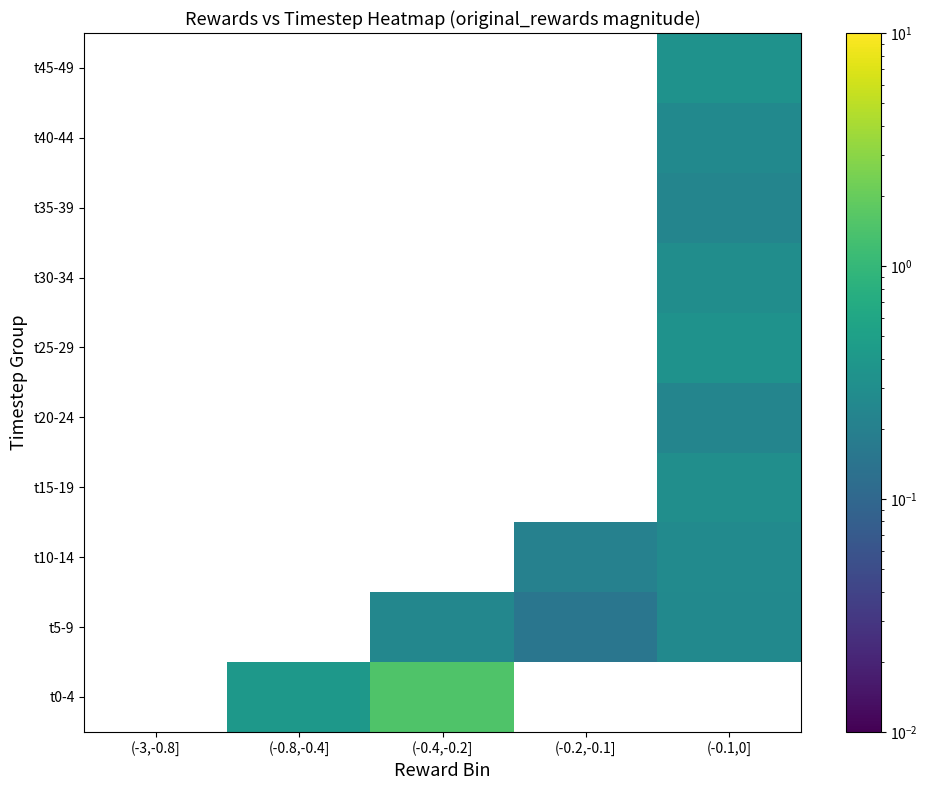

List the labels in order of t30-34 value, smallest first.

(-3,-0.8], (-0.8,-0.4], (-0.4,-0.2], (-0.2,-0.1], (-0.1,0]